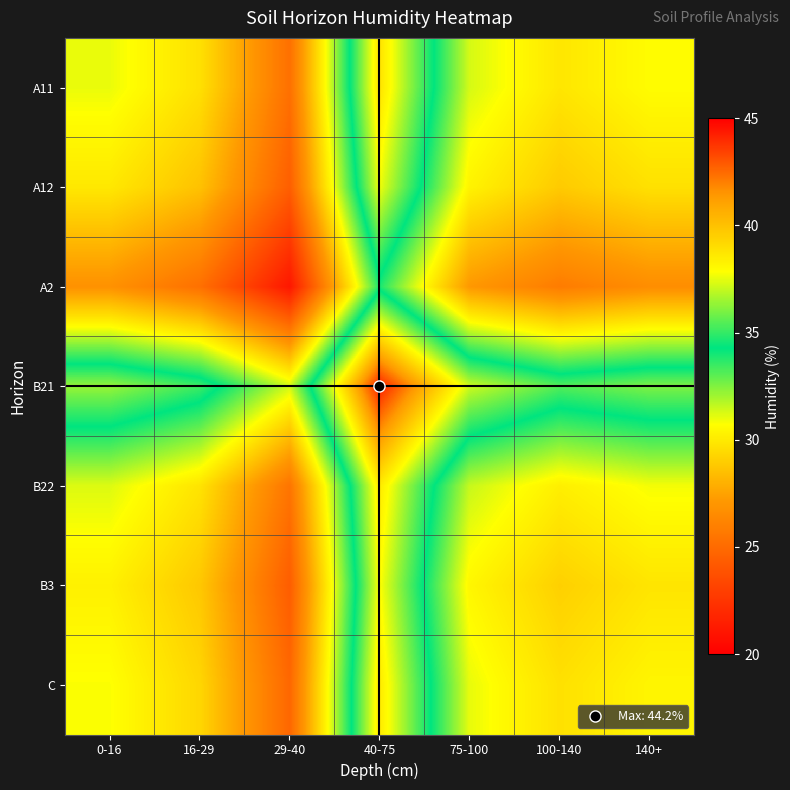

Reading right to left, list all the values displayed in this chart.

A11: 140+=30.6	100-140=29.9	75-100=31.3	40-75=38.8	29-40=25.3	16-29=29.7	0-16=31.0
A12: 140+=29.7	100-140=28.9	75-100=30.3	40-75=37.6	29-40=24.4	16-29=28.6	0-16=29.9
A2: 140+=26.6	100-140=25.8	75-100=27.1	40-75=33.9	29-40=21.1	16-29=25.3	0-16=26.8
B21: 140+=36.0	100-140=35.4	75-100=37.2	40-75=44.2	29-40=31.4	16-29=35.2	0-16=36.4
B22: 140+=30.9	100-140=30.2	75-100=31.5	40-75=38.5	29-40=25.5	16-29=29.8	0-16=31.2
B3: 140+=29.8	100-140=29.1	75-100=30.4	40-75=37.9	29-40=24.4	16-29=28.8	0-16=30.2
C: 140+=30.4	100-140=29.7	75-100=31.0	40-75=38.6	29-40=24.9	16-29=29.3	0-16=30.8